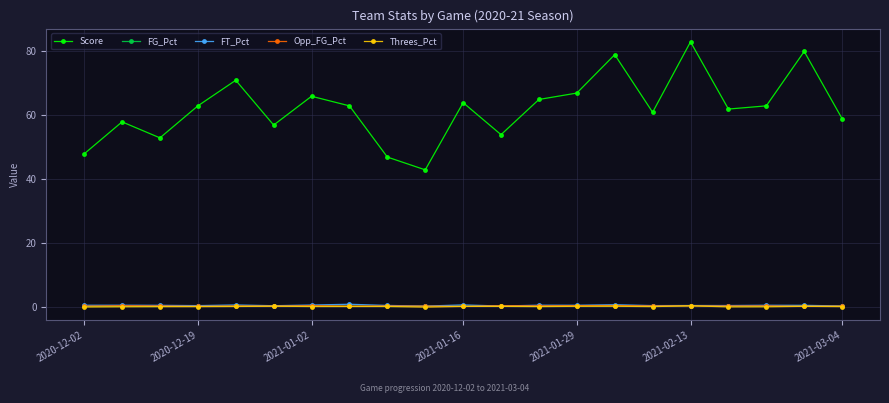

What is the sum of all Opp_FG_Pct values?

9.9